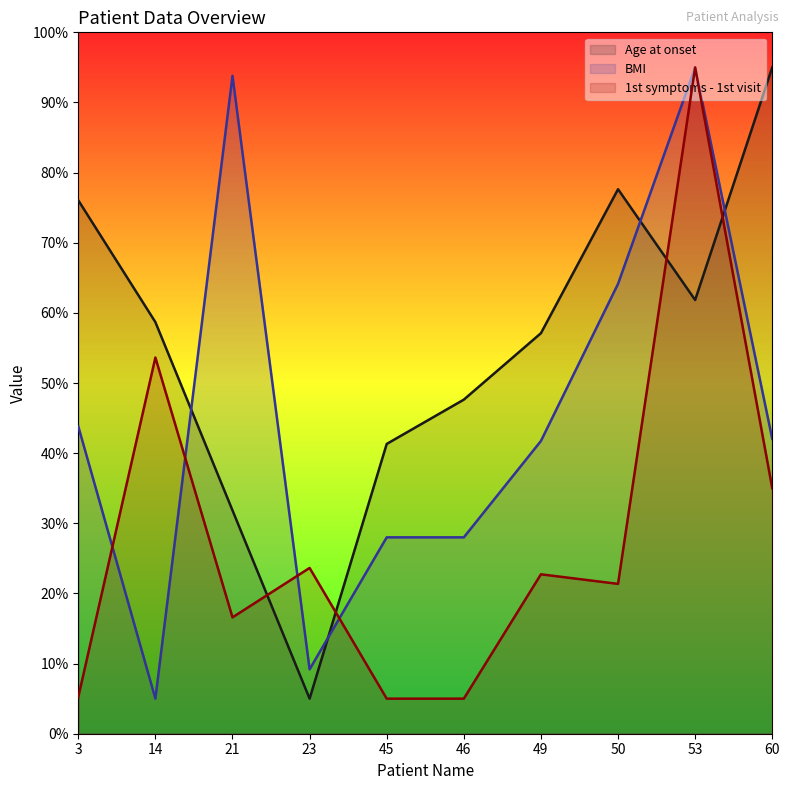

What is the spread (max minus min) of values at 21?

77.2